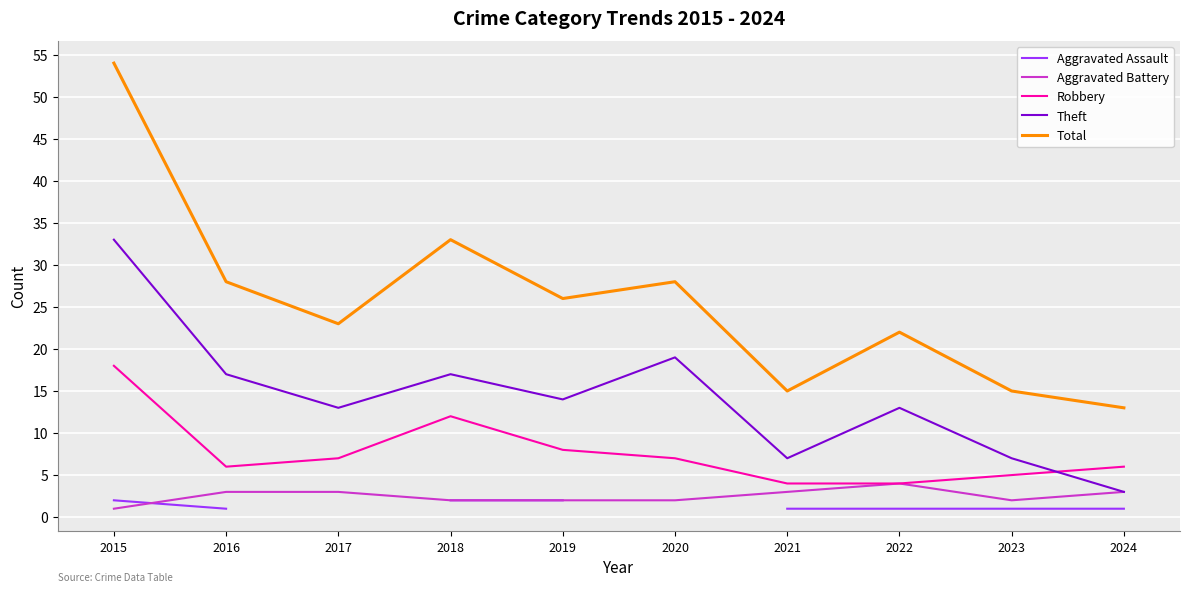

True or false: Aggravated Assault and Aggravated Battery cross at least once.

True